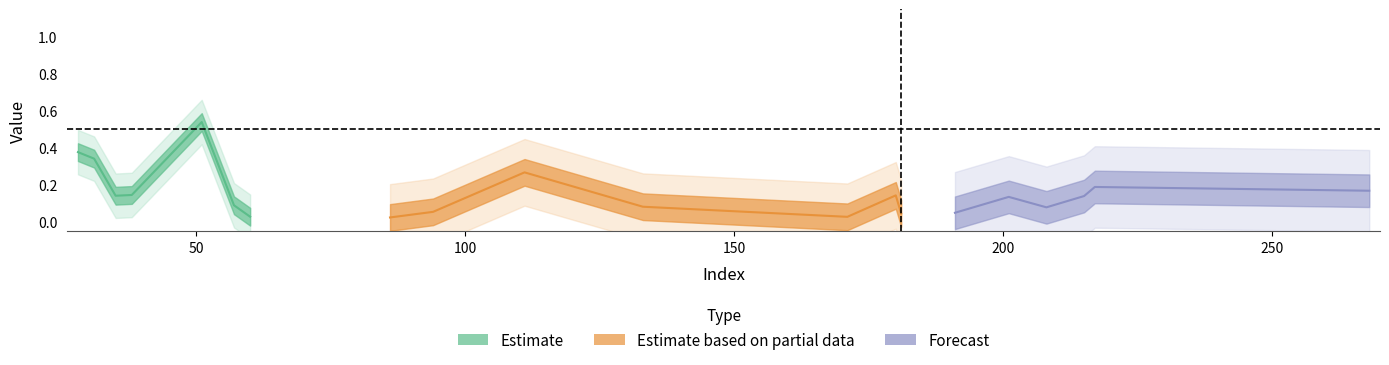

Is it true that y_pred equals 0.2 at 217?

True